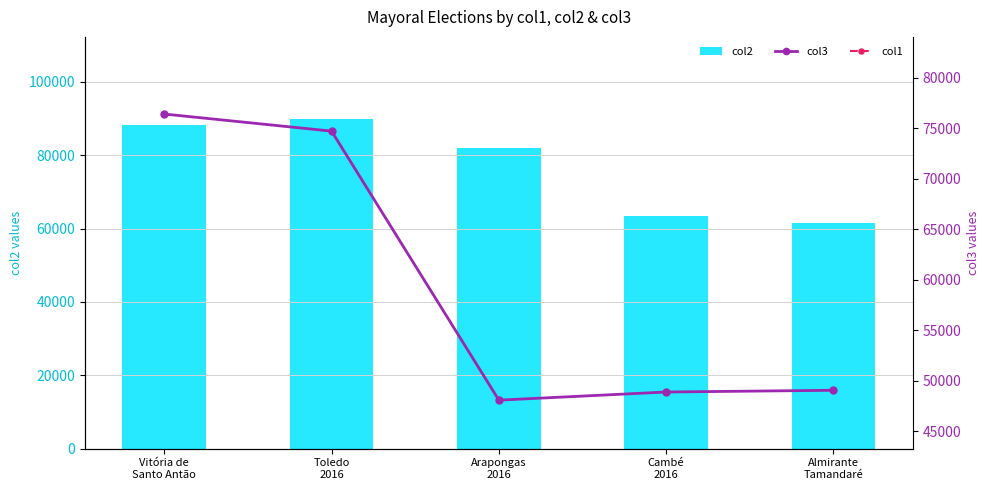

Reading left to right, what are all the values shown in this chart?

col2: 88379	89820	82043	63401	61531
col3: 76391	74698	48059	48864	49036
col1: 2643	2505	2415	3111	2826